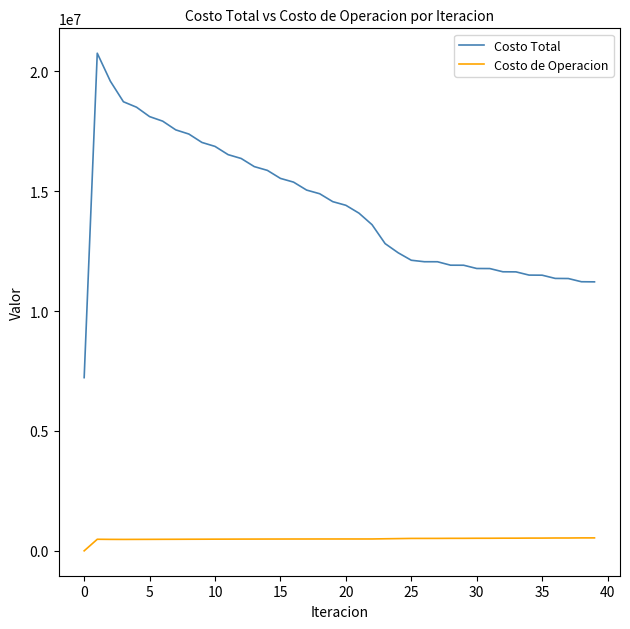

Rank the series by their maximum value, from lowest to highest.

Costo de Operacion, Costo Total